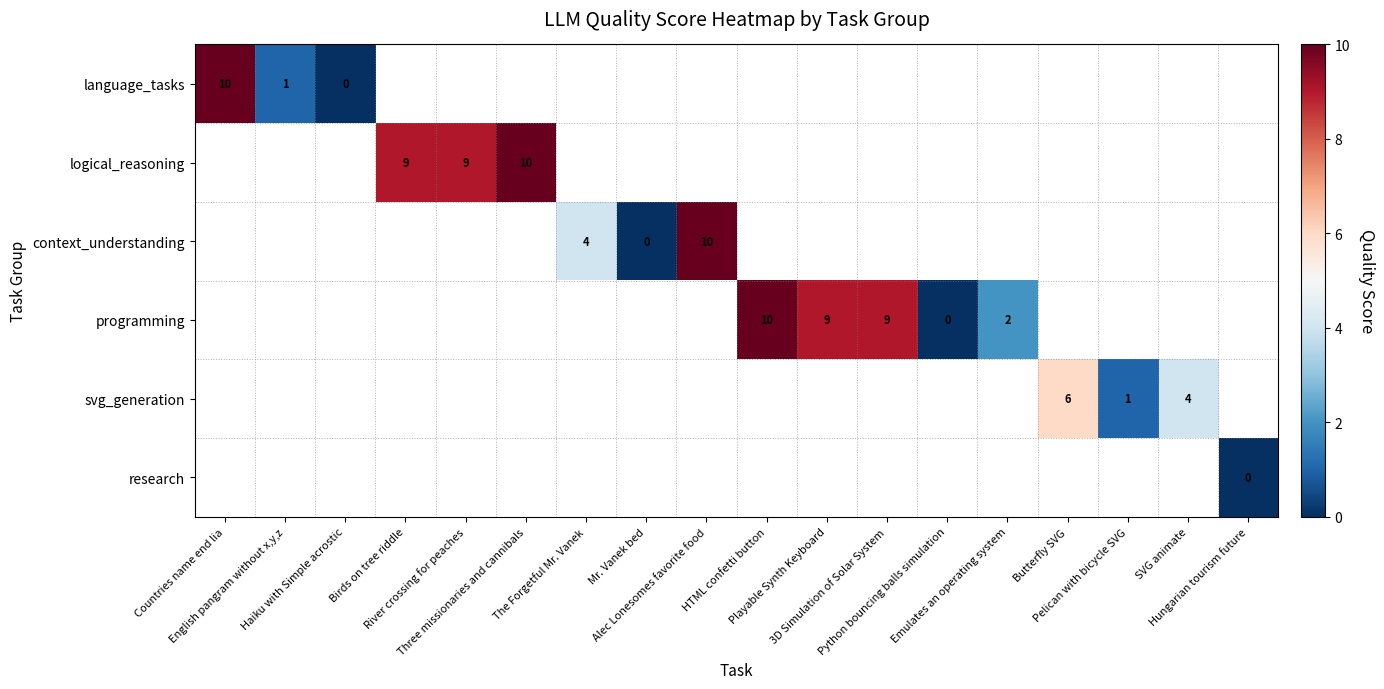

List the series in order of their peak value, highest first.

language_tasks, logical_reasoning, context_understanding, programming, svg_generation, research